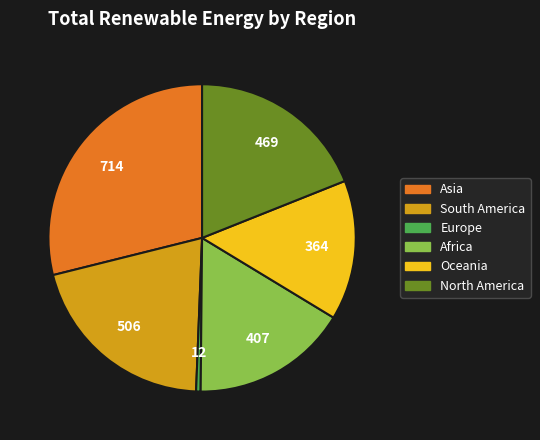

Which slice is the smallest?

Europe